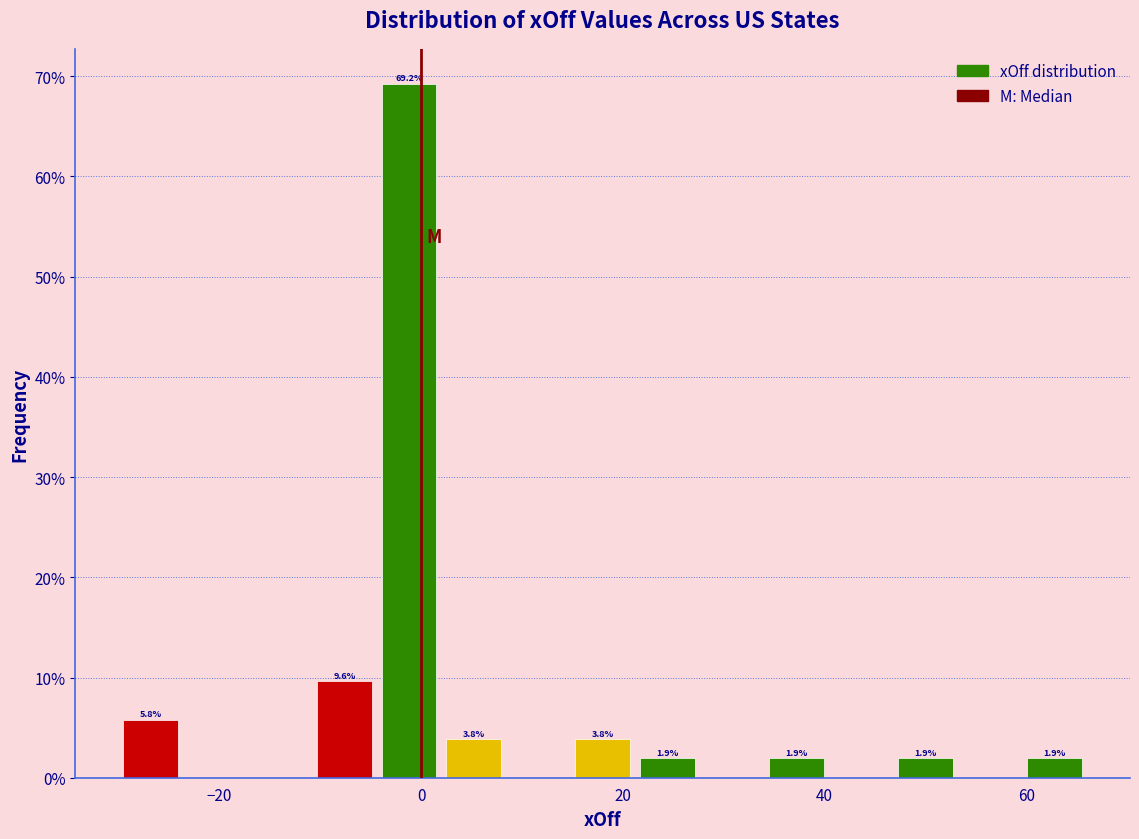

Around what value on the x-axis is the tallest bar? Give the approximate position of its centre, as read against the axis.

-2